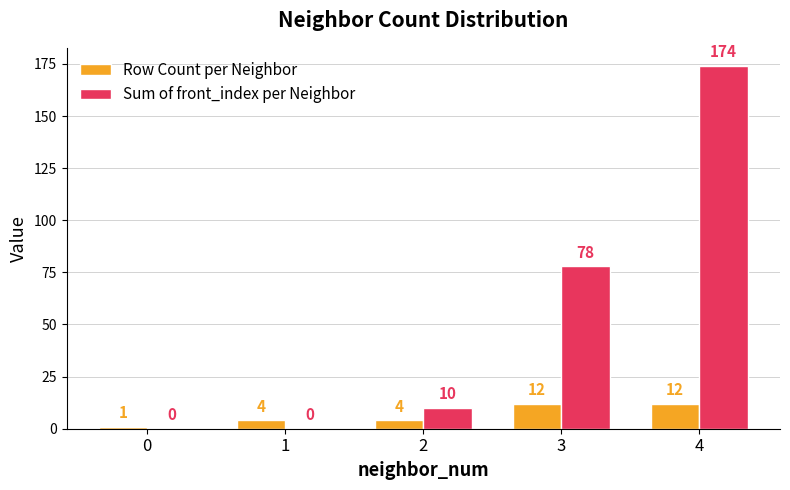

What is the difference between the Sum of front_index per Neighbor values at 4 and 2?

164